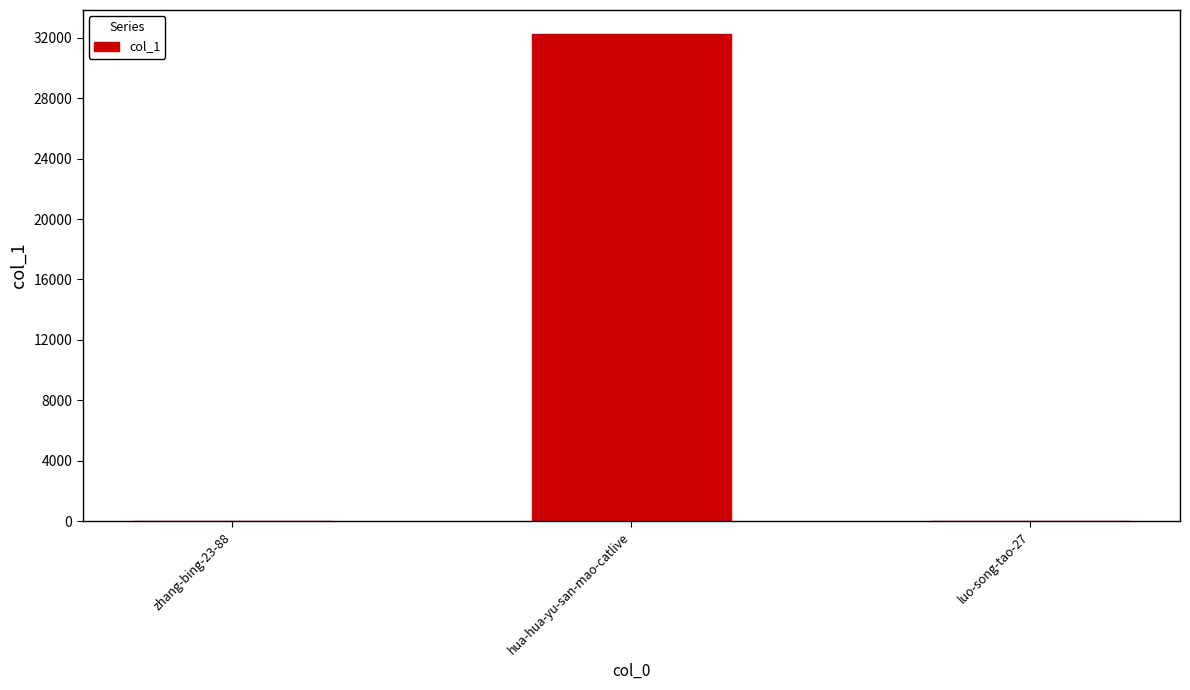

What is the ratio of the value at zhang-bing-23-88 to the value at luo-song-tao-27?

0.3